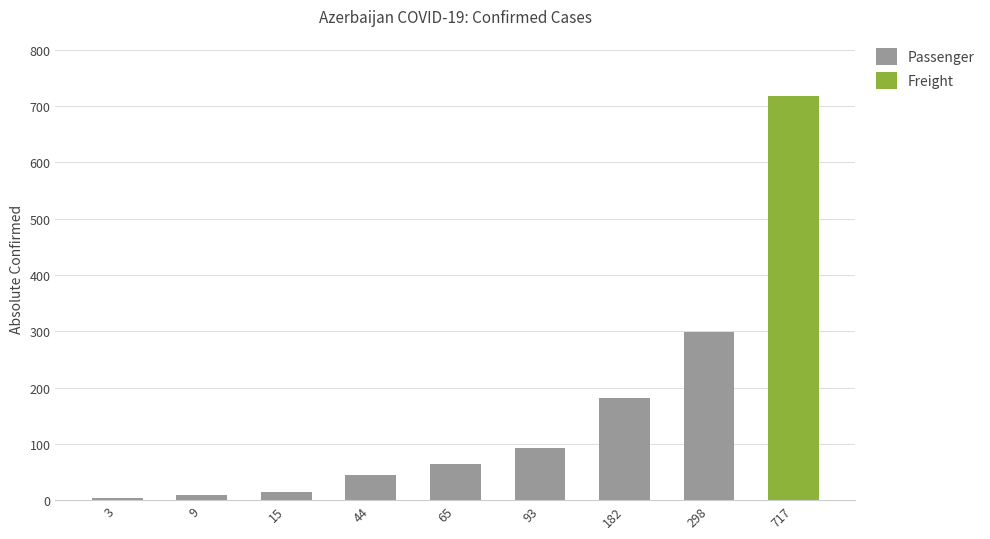

What is the difference between the maximum and minimum values?

295